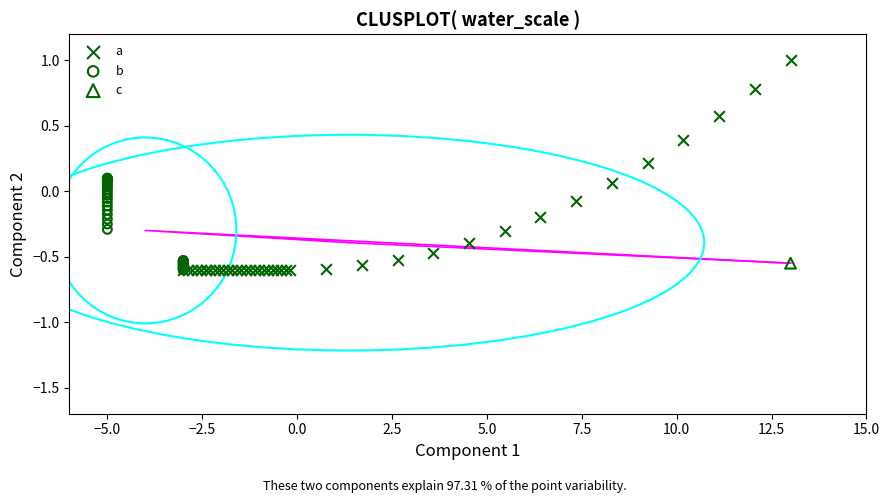

What are all the series names shown in the legend?

a, b, c